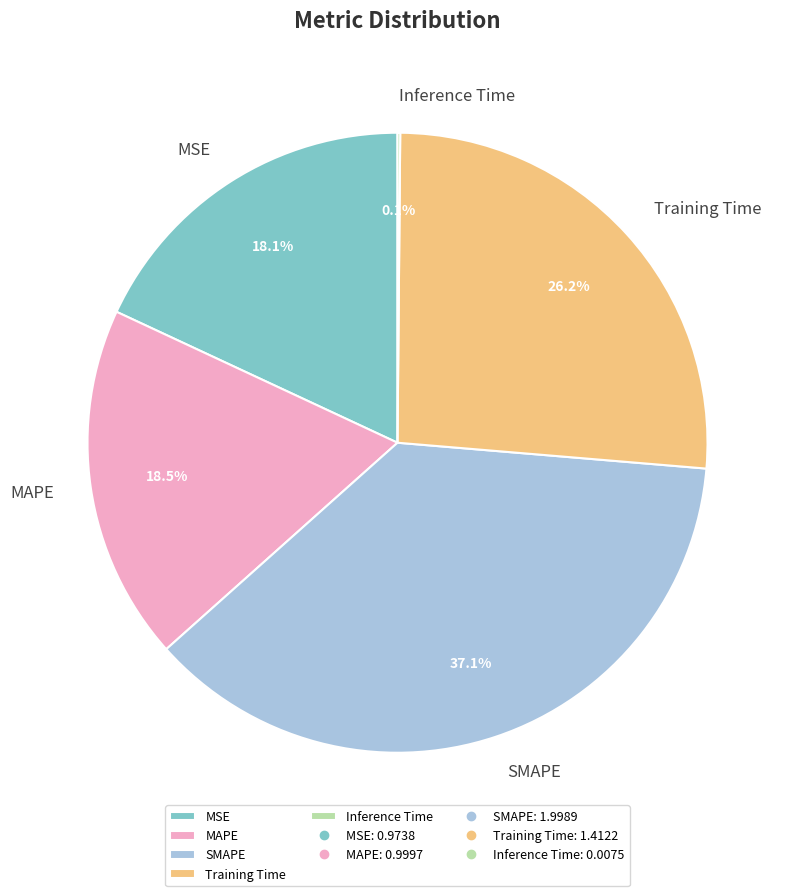

Which has a higher value, SMAPE or Training Time?

SMAPE